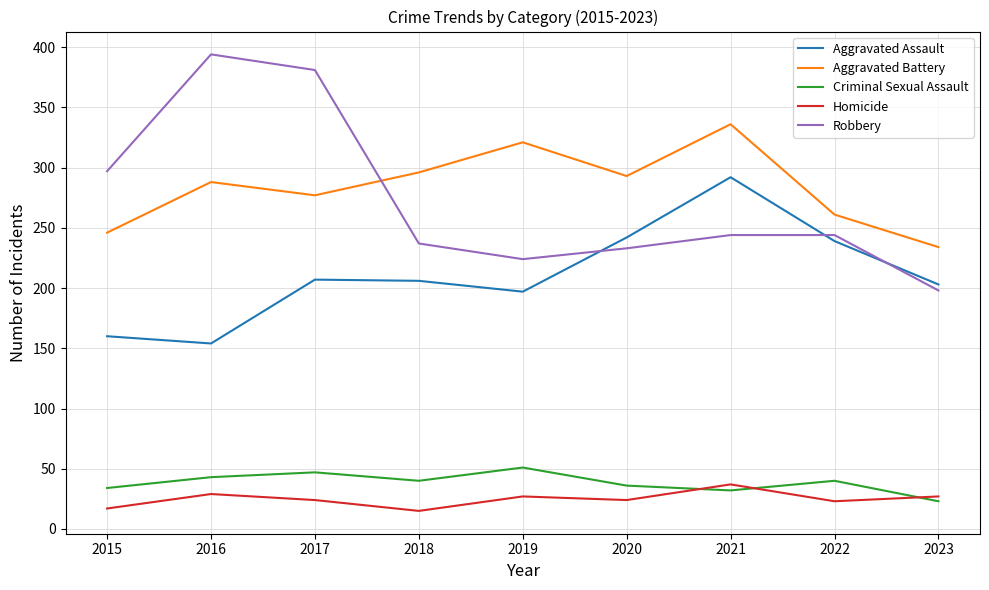

What is the approximate value of Aggravated Battery at 2023?

234